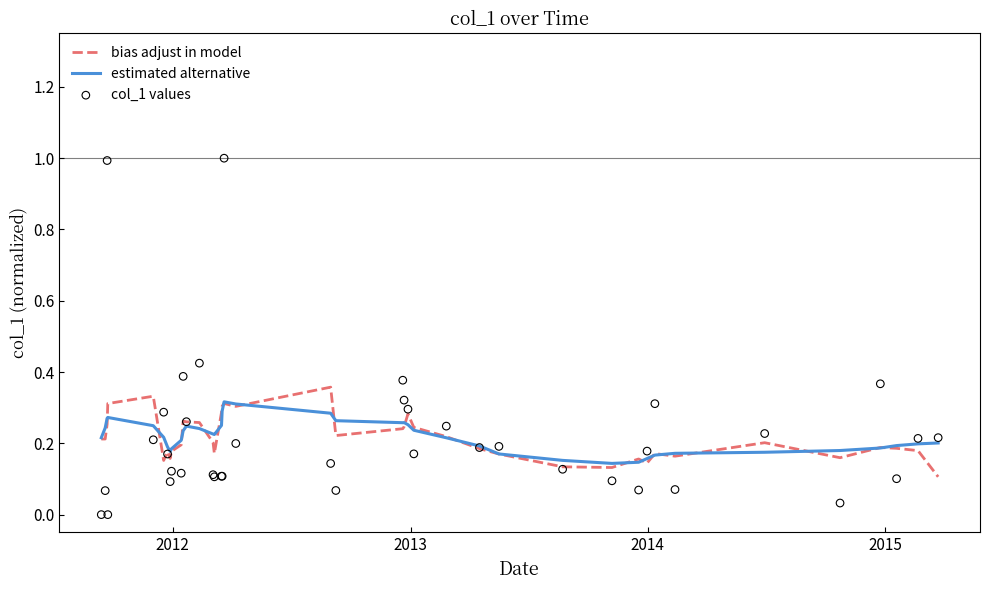

Which series contains the highest Y value?

col_1 values